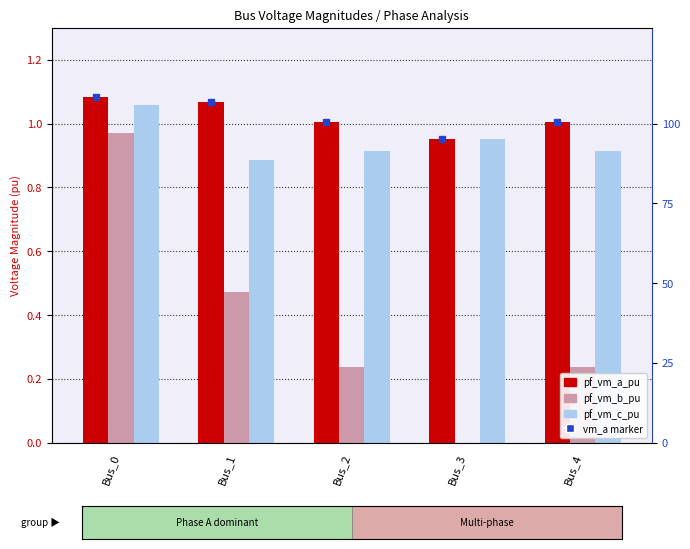

What are all the series names shown in the legend?

pf_vm_a_pu, pf_vm_b_pu, pf_vm_c_pu